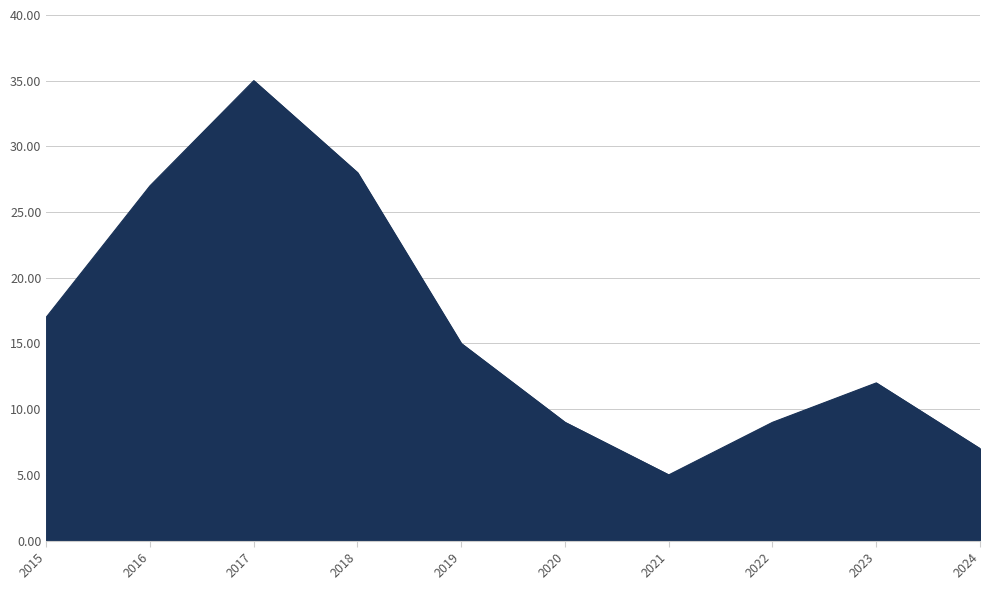

Reading left to right, what are all the values shown in this chart?

2015=17	2016=27	2017=35	2018=28	2019=15	2020=9	2021=5	2022=9	2023=12	2024=7